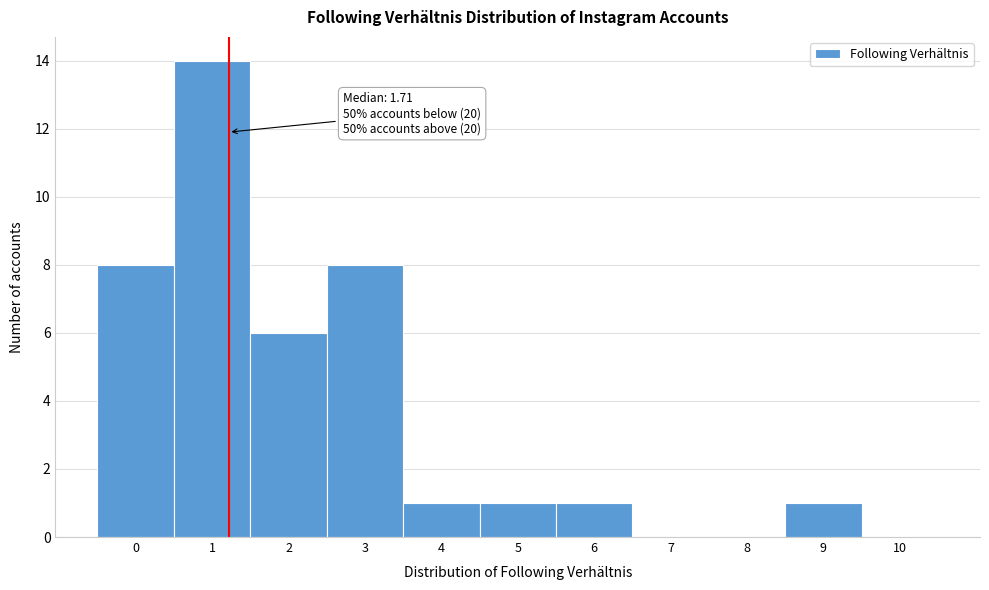

Reading left to right, what are all the values shown in this chart?

0=8	1=14	2=6	3=8	4=1	5=1	6=1	7=0	8=0	9=1	10=0